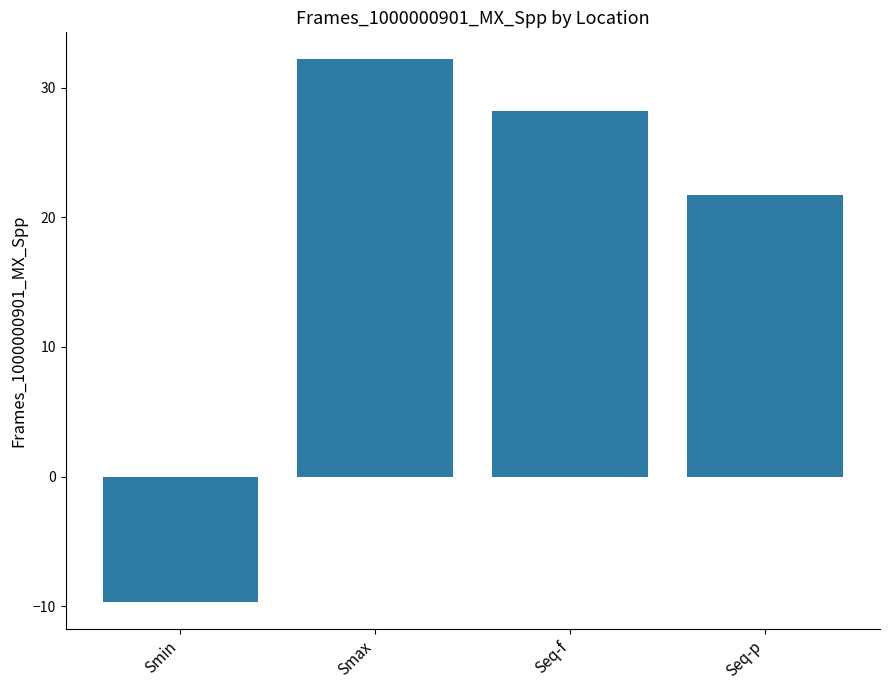

What is the difference between the maximum and minimum values?

41.8